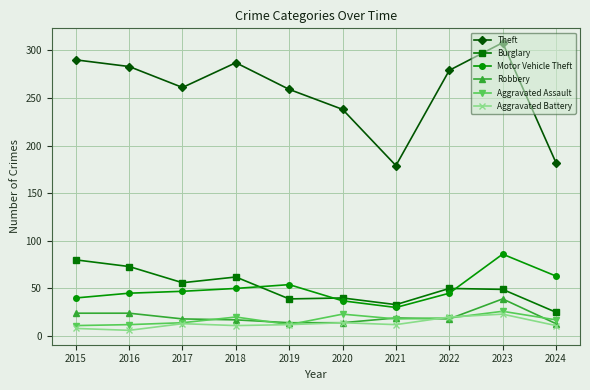

Which series has the largest range (max minus min)?

Theft